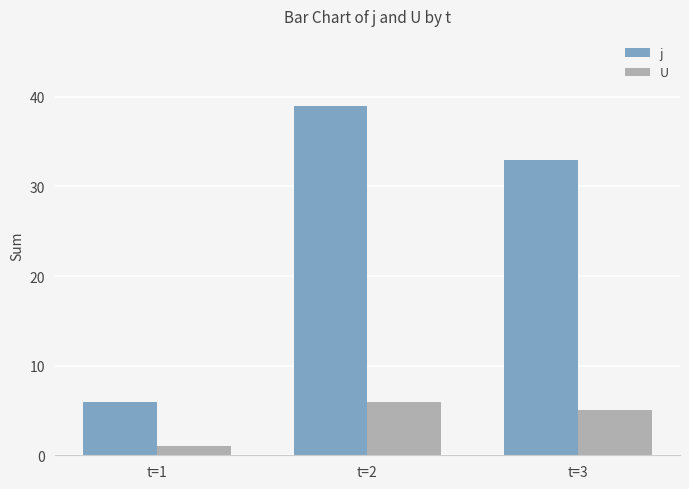

Count the U values in the range 1 to 6.

3